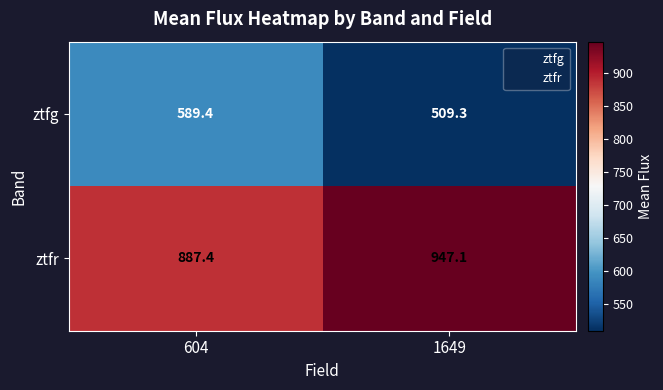

How many data points does each series have?

2